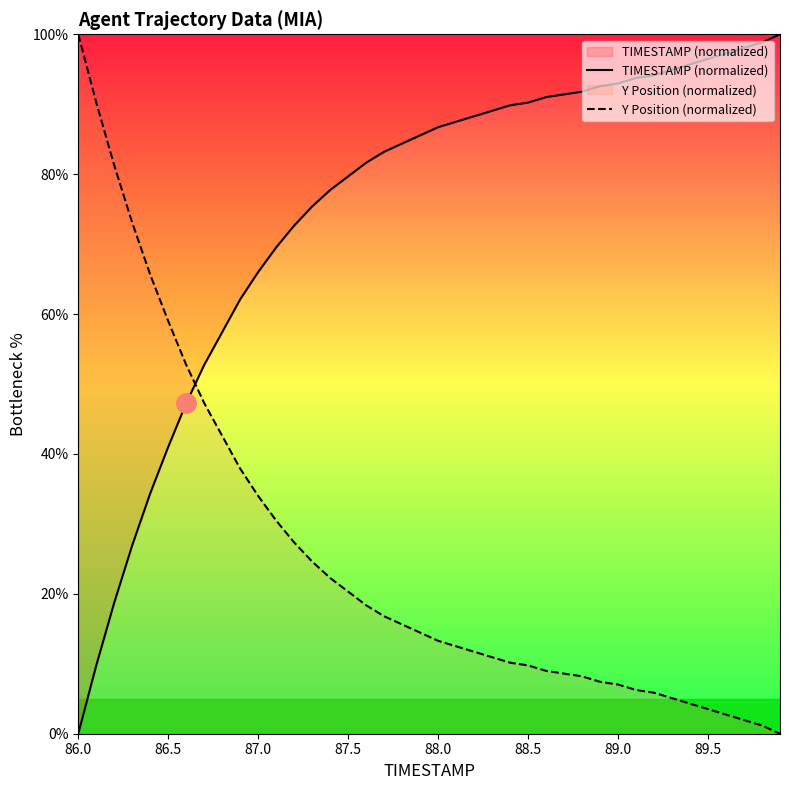

How many distinct data groups are displayed?

2